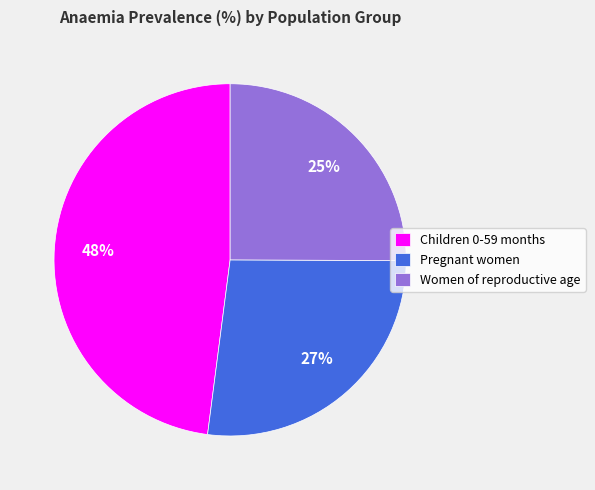

To the nearest percent, what portion does Women of reproductive age represent?

25%